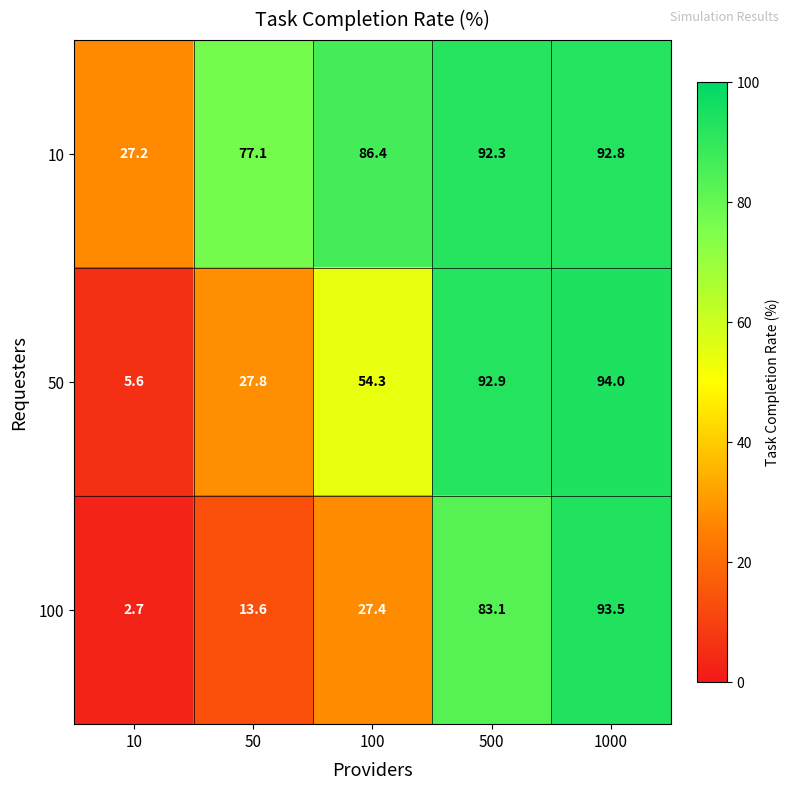

What is the greatest value displayed?

94.0